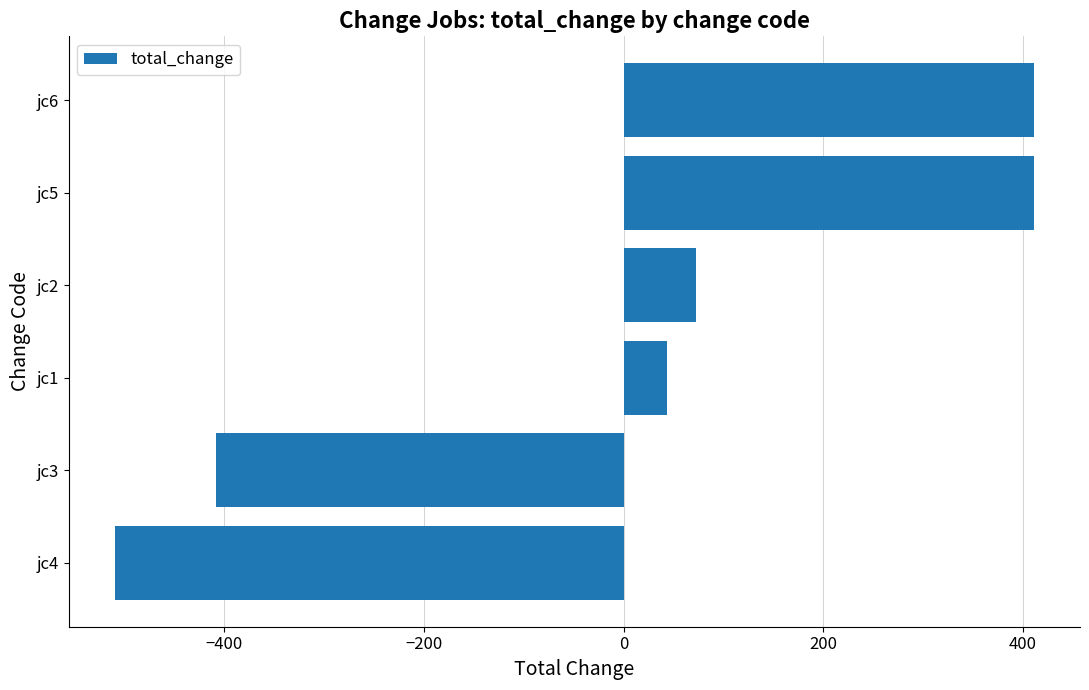

Reading top to bottom, what are all the values shown in this chart?

411	411	72	43	-408	-510